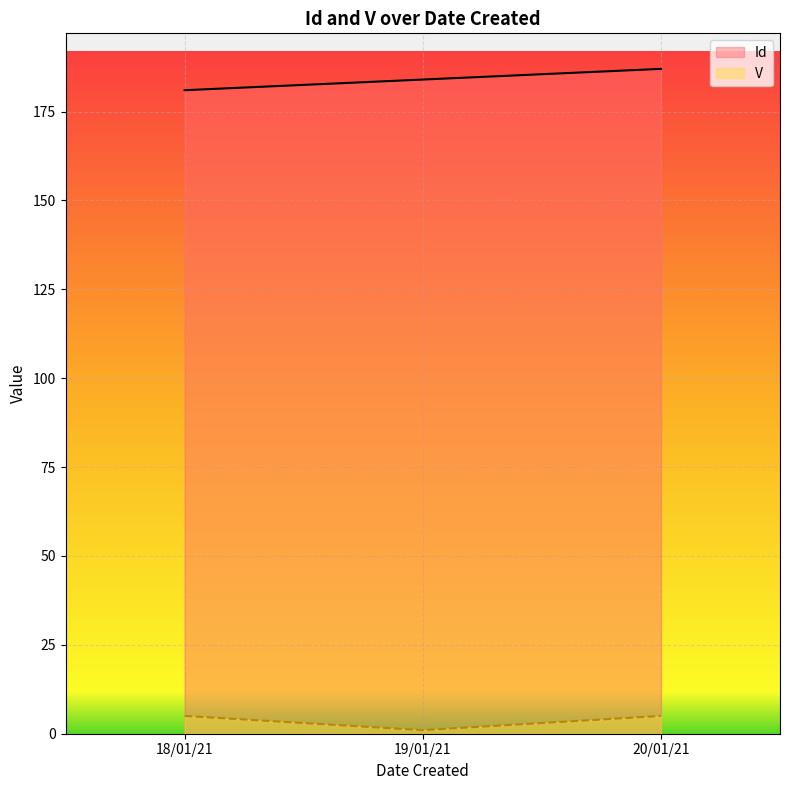

What are all the series names shown in the legend?

Id, V